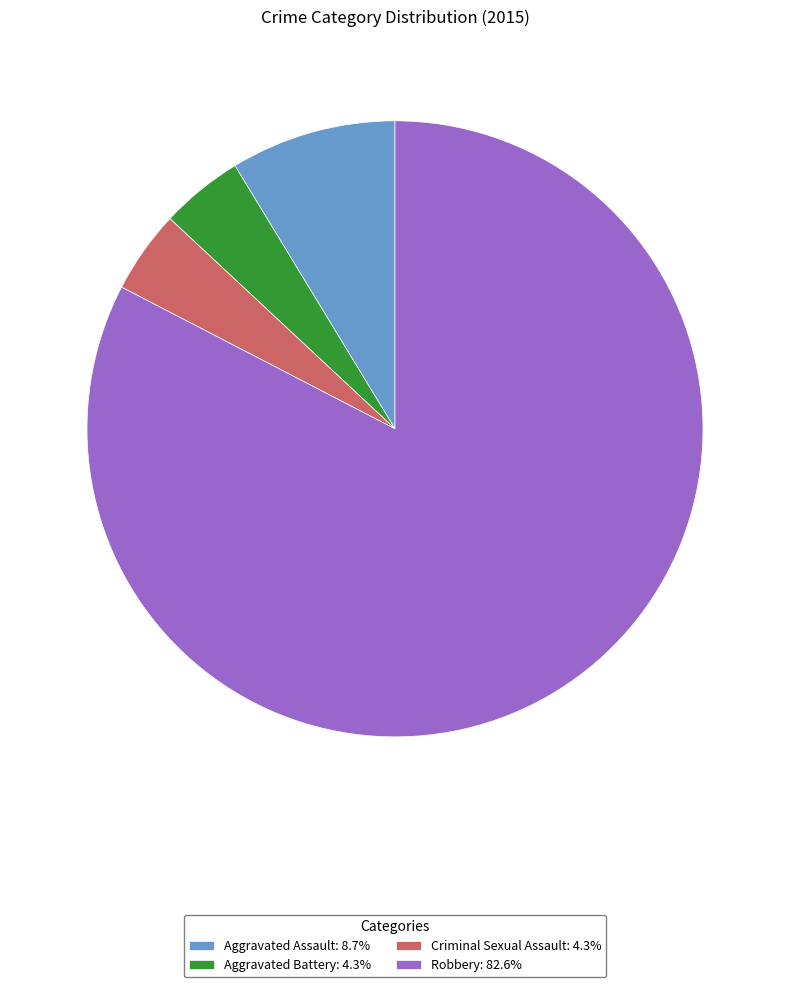

Approximately how many times larger is the value at Aggravated Assault: 8.7% compared to Criminal Sexual Assault: 4.3%?

2.0